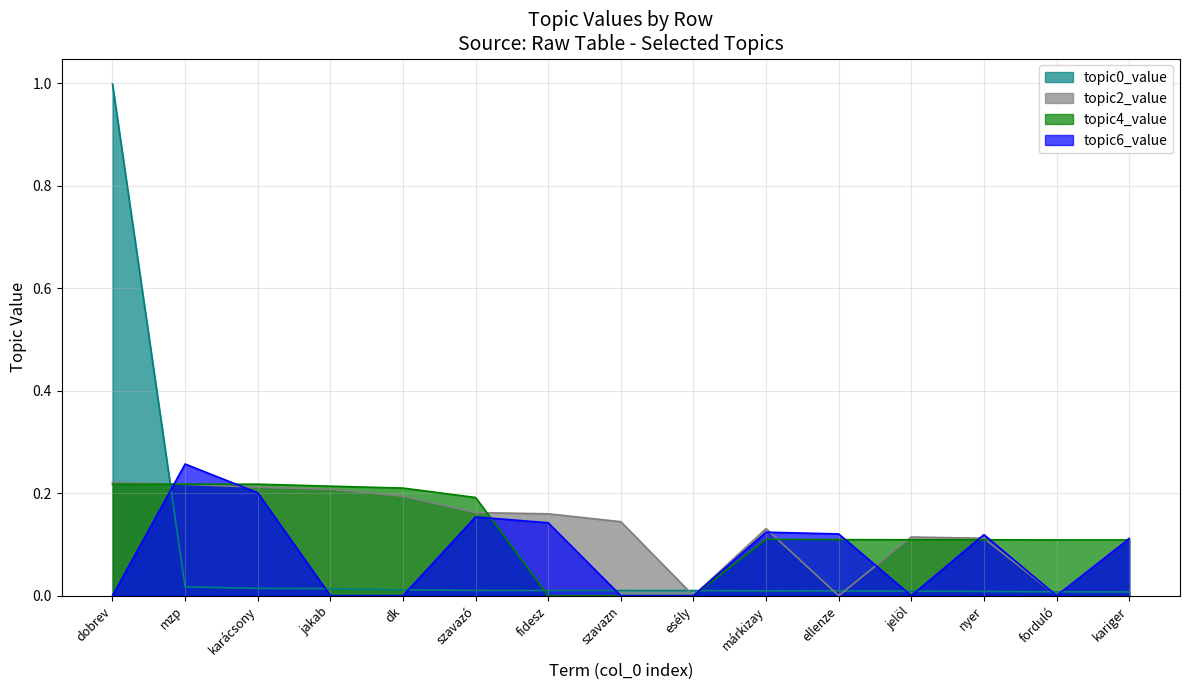

What is the label of the 12th point from the left?

jelöl